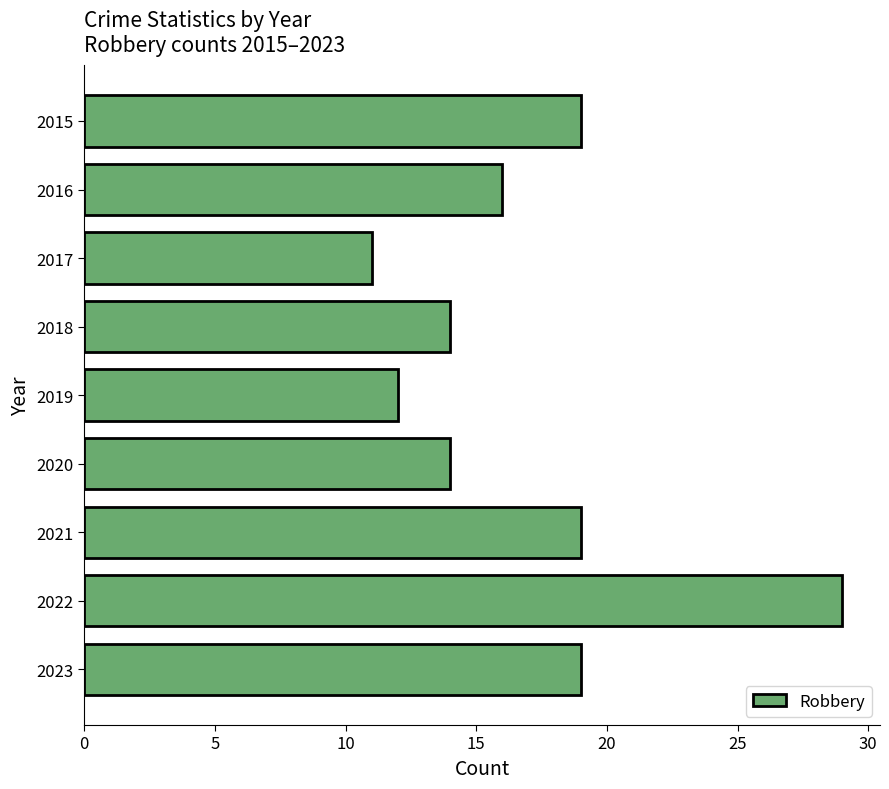

Reading top to bottom, extract all data points from this chart.

2015=19	2016=16	2017=11	2018=14	2019=12	2020=14	2021=19	2022=29	2023=19